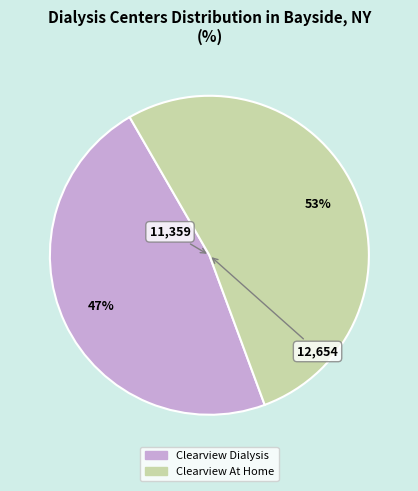

To the nearest percent, what portion does Clearview Dialysis represent?

47%